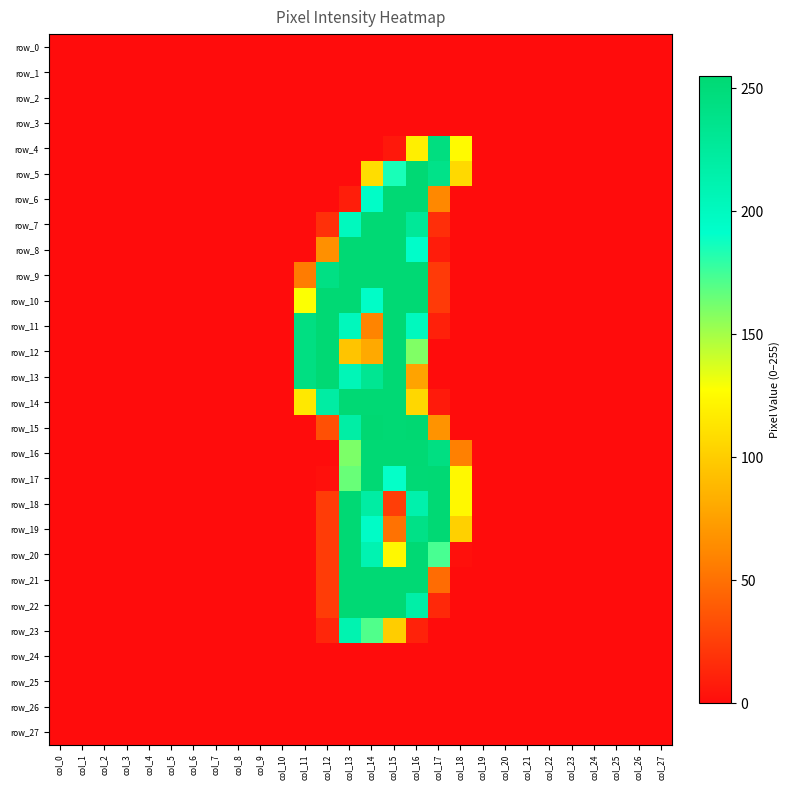

What is the maximum value shown in the chart?

255